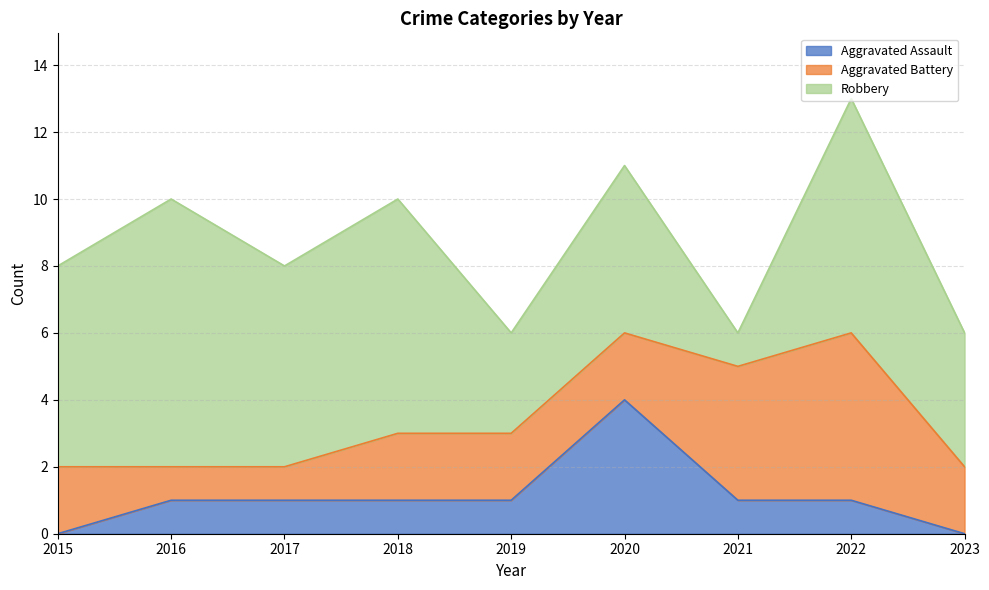

Read the Aggravated Battery value at 2023.

2